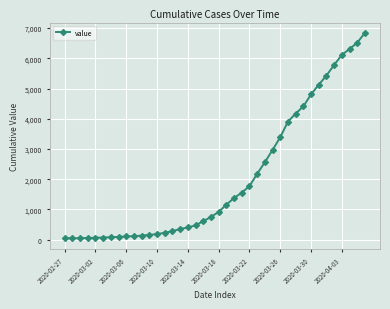

How many lines are shown in the chart?

1